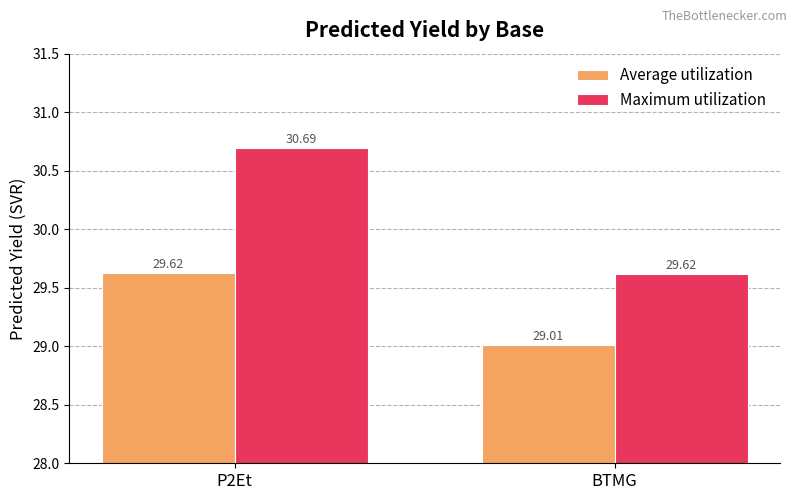

How many groups of bars are there?

2